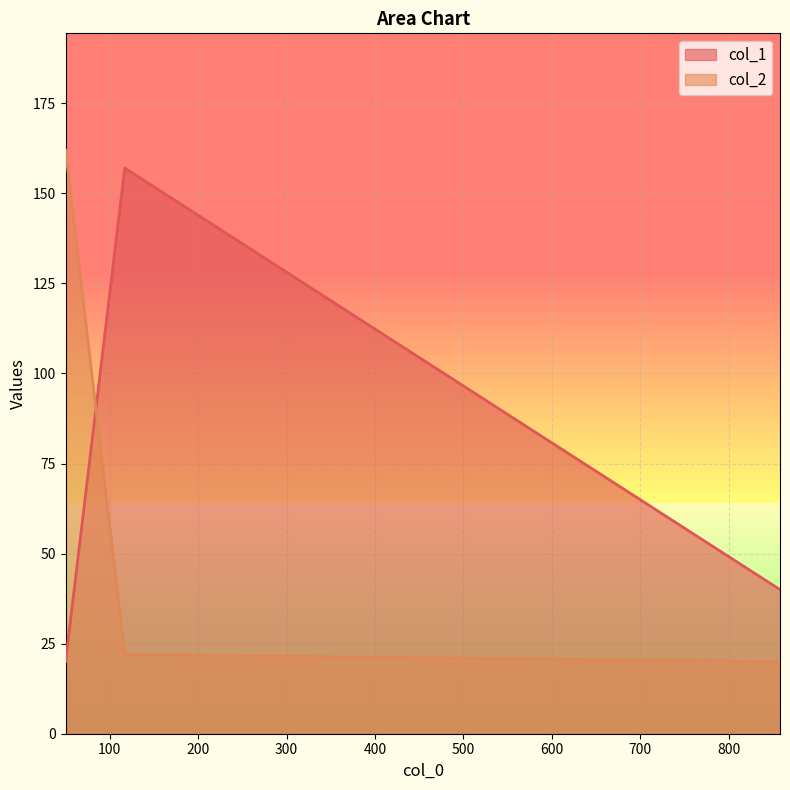

What is the maximum value for col_2?

162